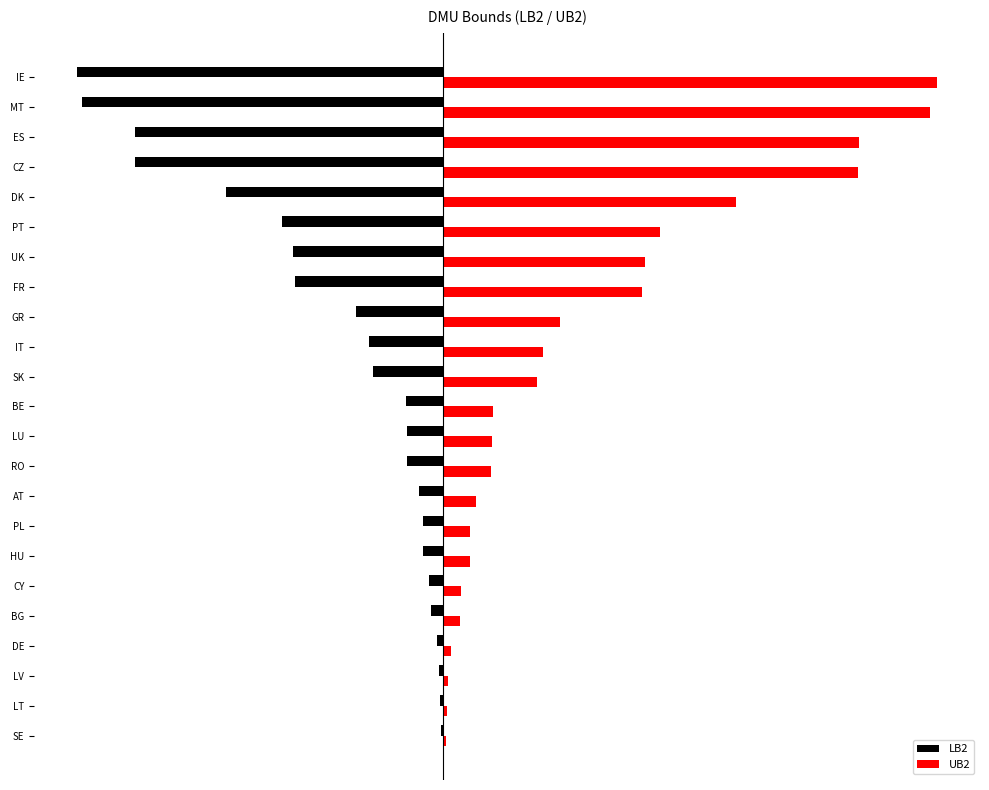

What are all the series names shown in the legend?

LB2, UB2